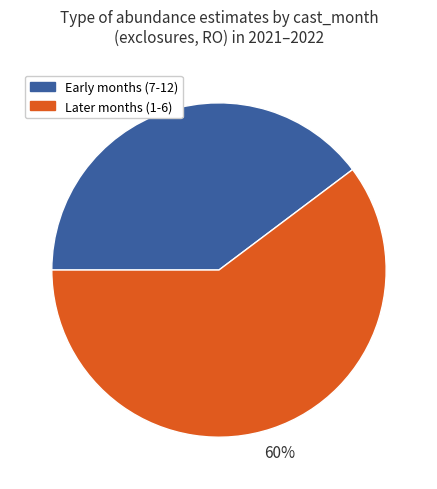

How many segments does this pie chart have?

2